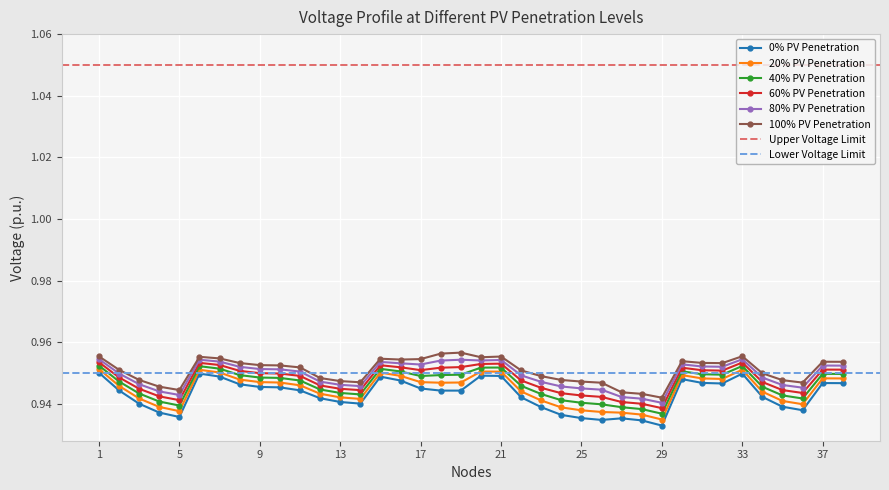

What is the value of the 40% PV Penetration point at the 10th from the left?

0.9